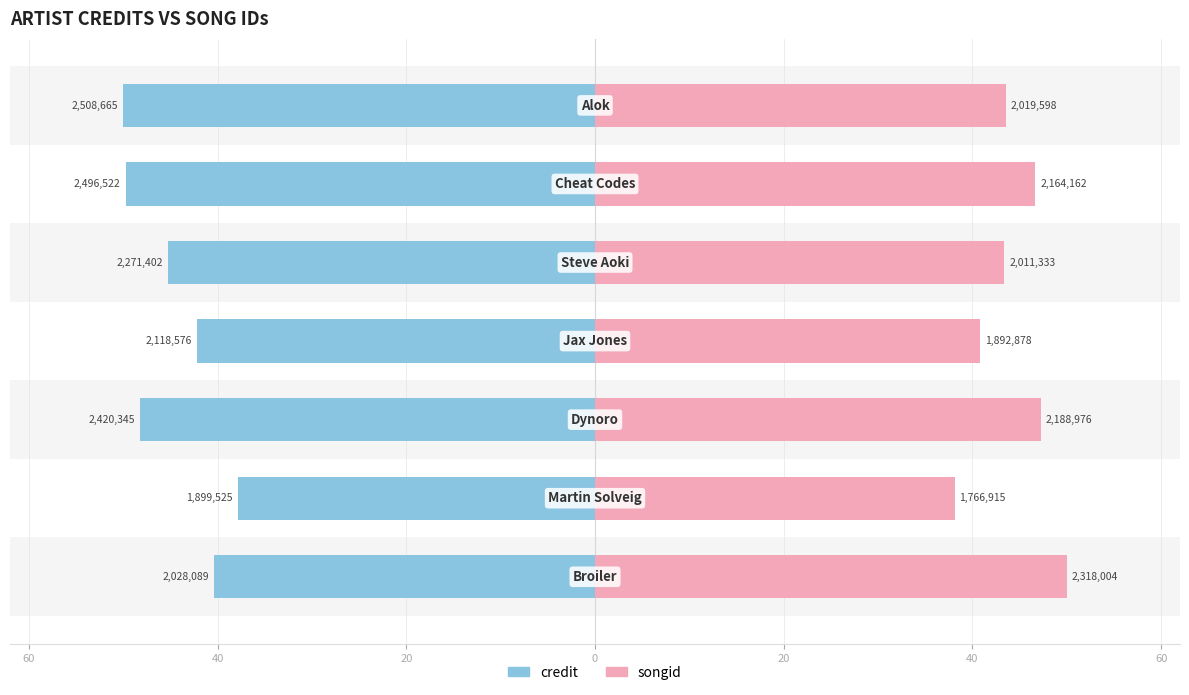

Reading left to right, extract all data points from this chart.

credit: -40.4	-37.9	-48.2	-42.2	-45.3	-49.8	-50.0
songid: 50.0	38.1	47.2	40.8	43.4	46.7	43.6